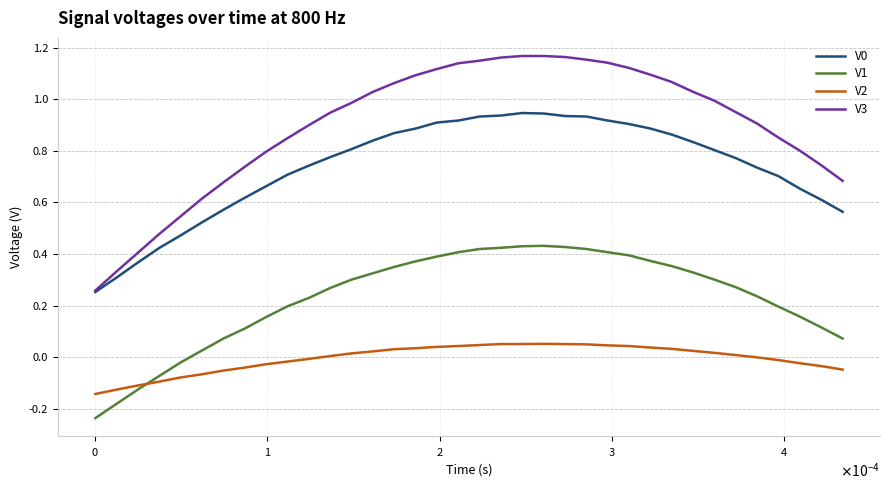

True or false: V2 and V0 intersect in this chart.

False